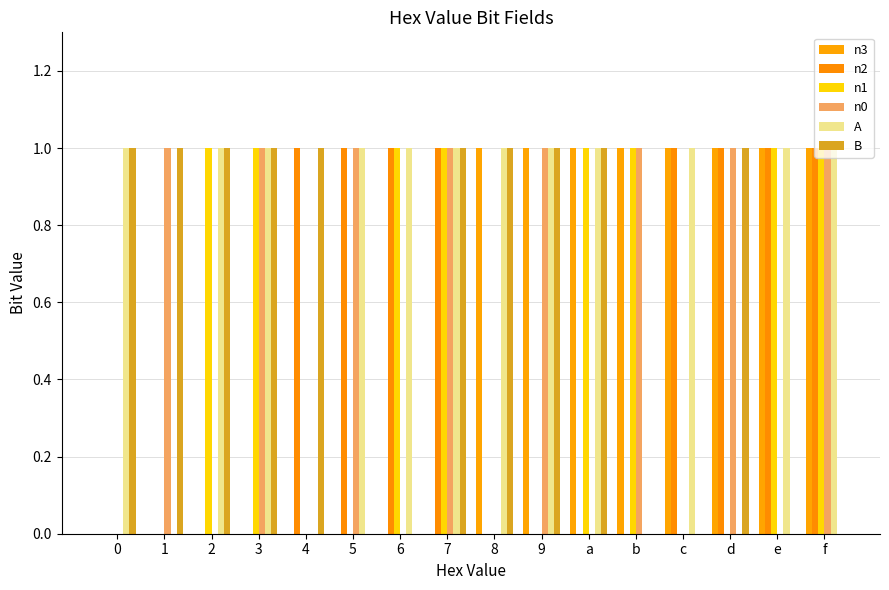

Which has a higher value, e or 6?

e